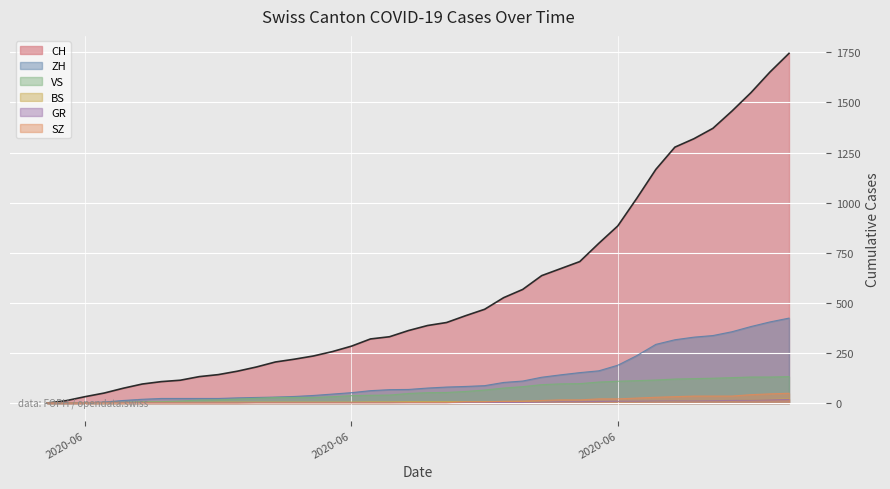

What is the maximum value shown in the chart?

1745